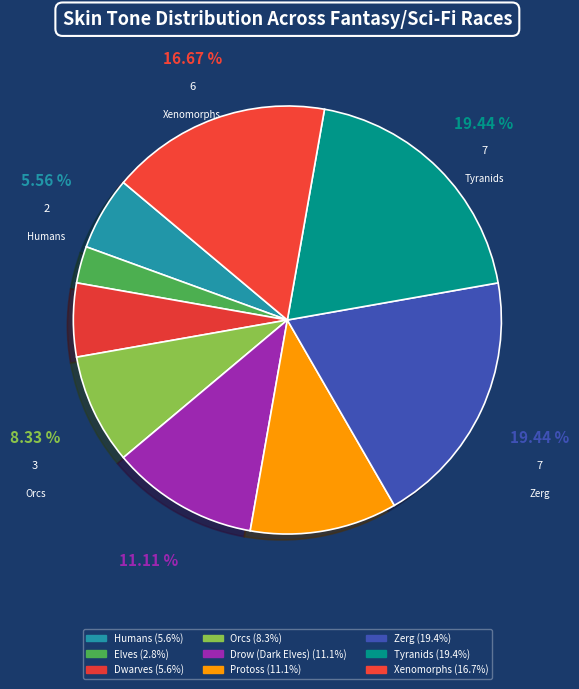

Combined, what portion of the pie is Protoss and Elves?

13.9%